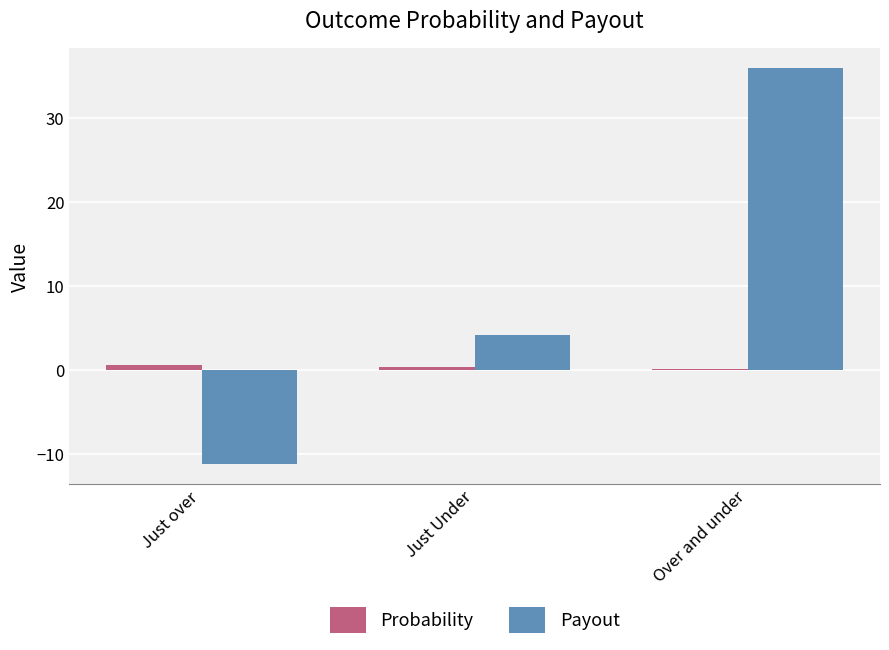

Between Just over and Just Under, which series saw the biggest shift?

Payout